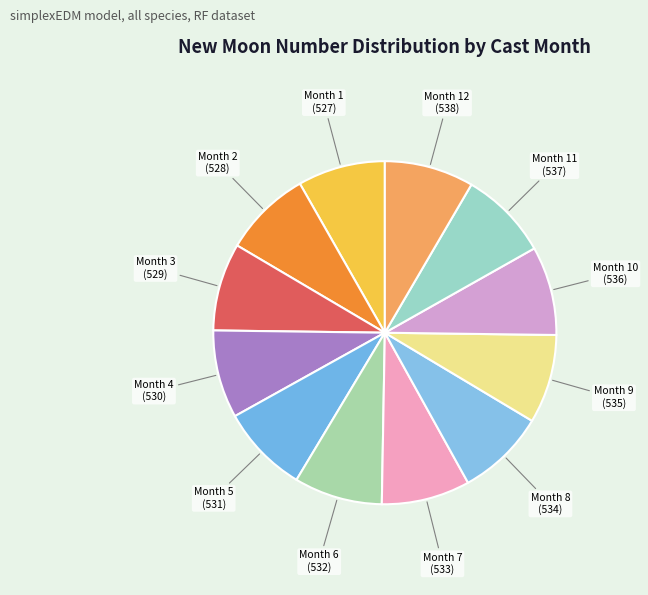

Is there a majority slice in this chart?

No